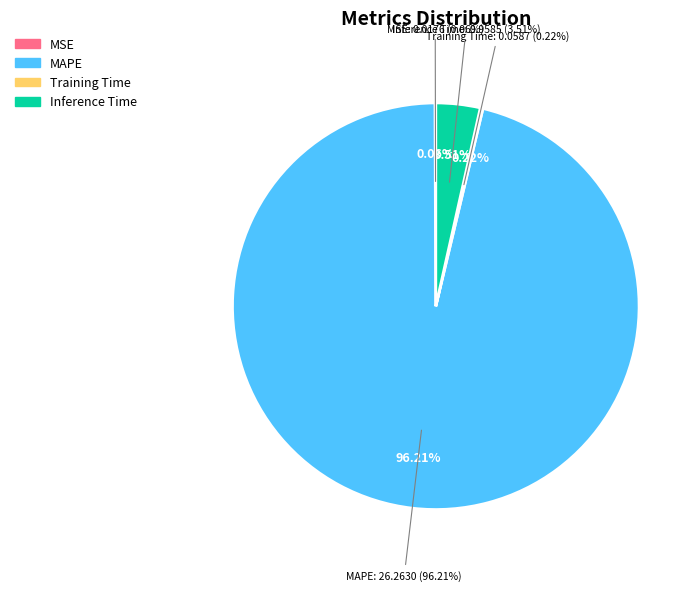

The Inference Time slice represents 4% of the pie. True or false?

True